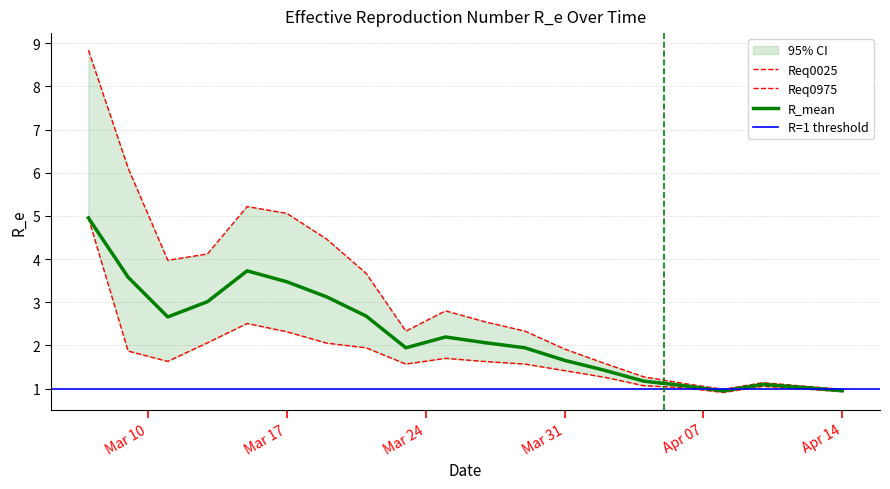

Count the number of categories in the chart.

20